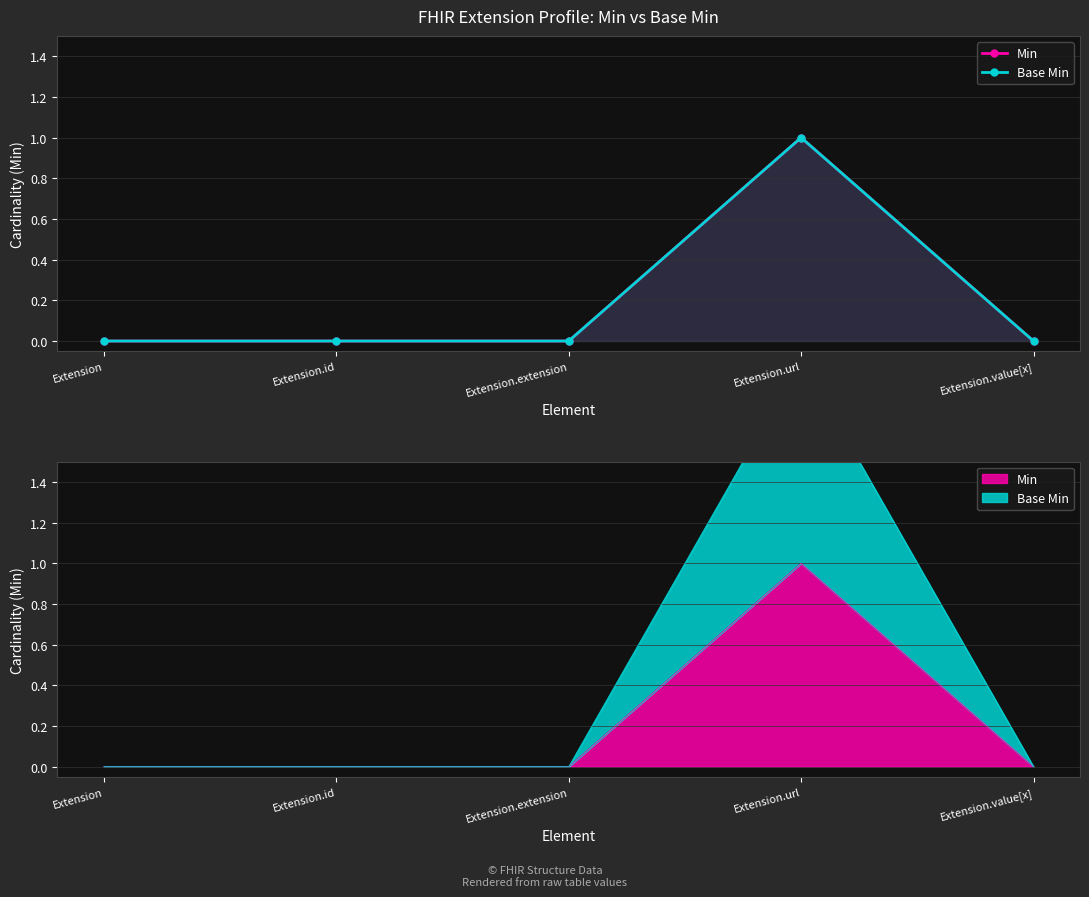

Which series has the largest total across all categories?

Min